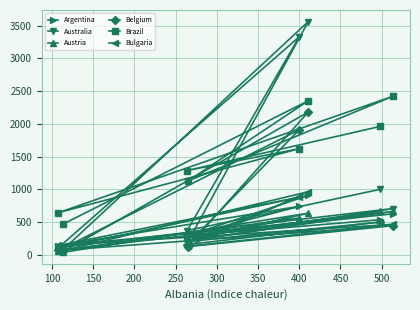

What is the minimum value shown in the chart?

37